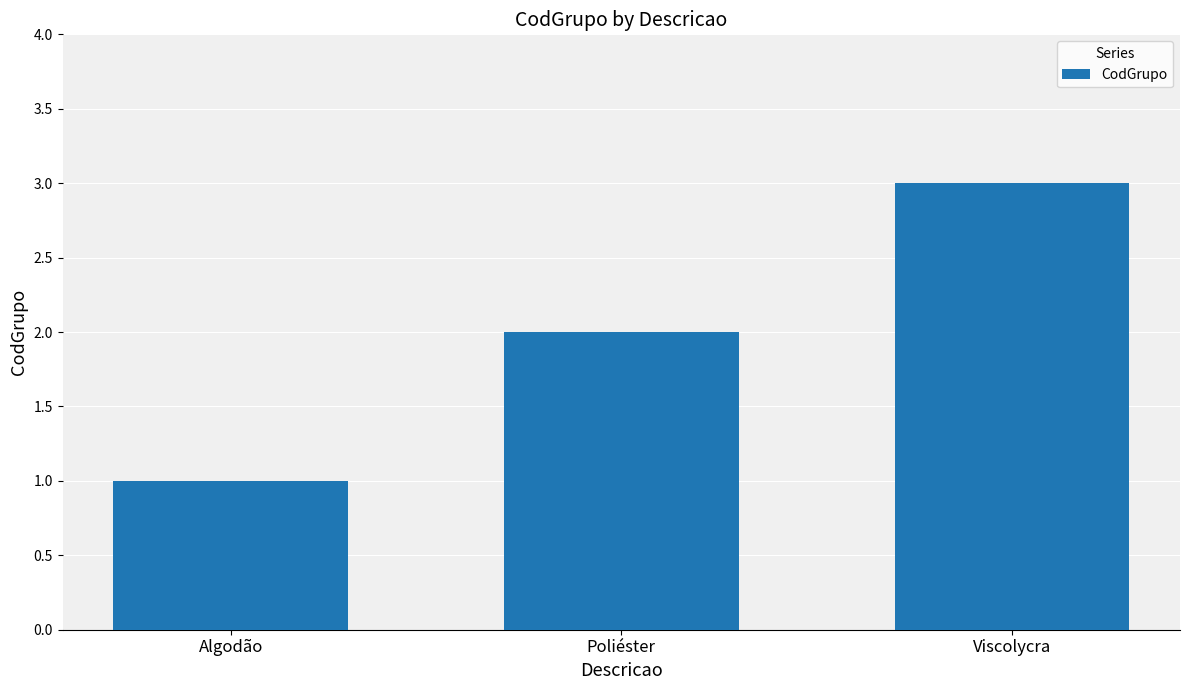

List the labels in order of value, smallest first.

Algodão, Poliéster, Viscolycra